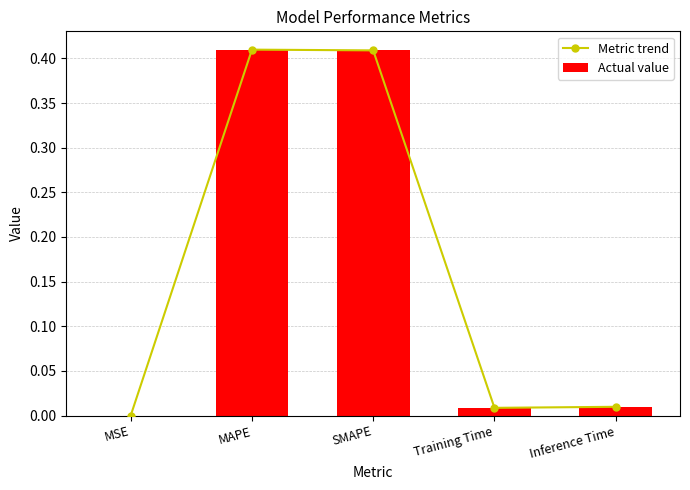

What is the average value of the Actual value series?

0.2